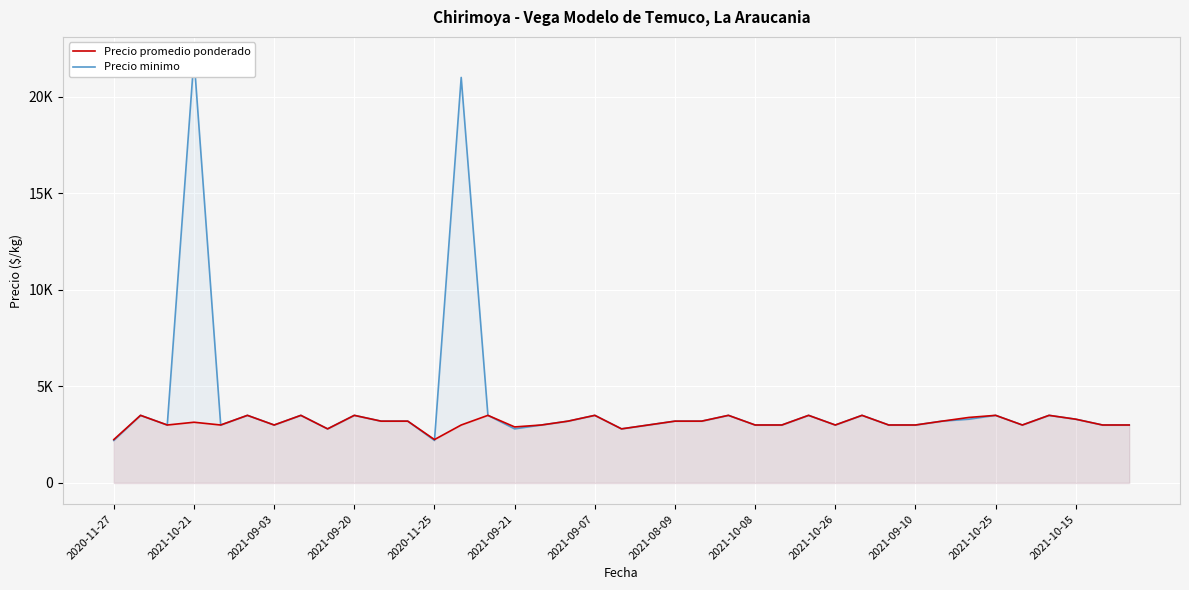

Which series has the widest spread of values?

Precio minimo